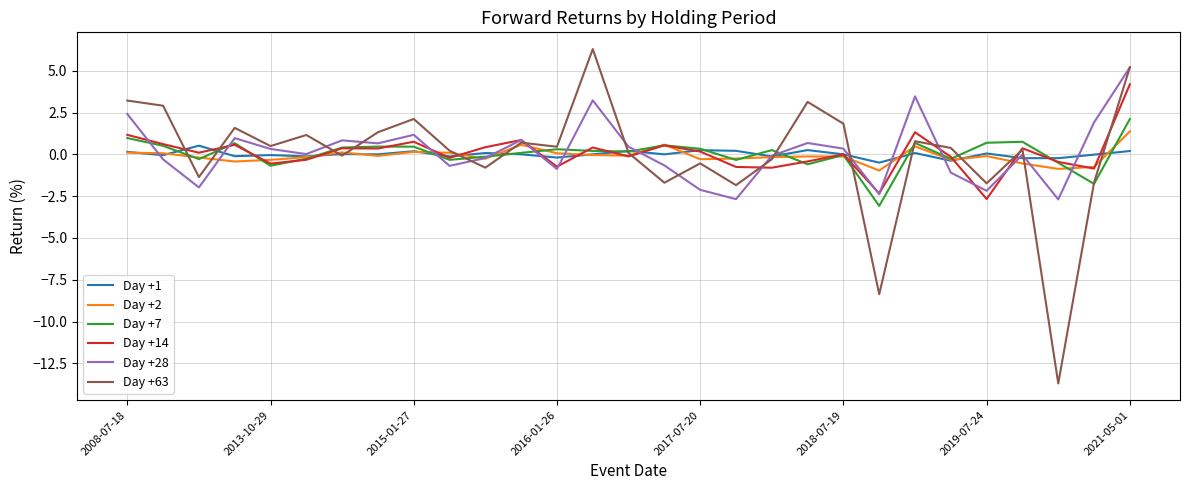

What is the maximum value for Day +28?

5.2